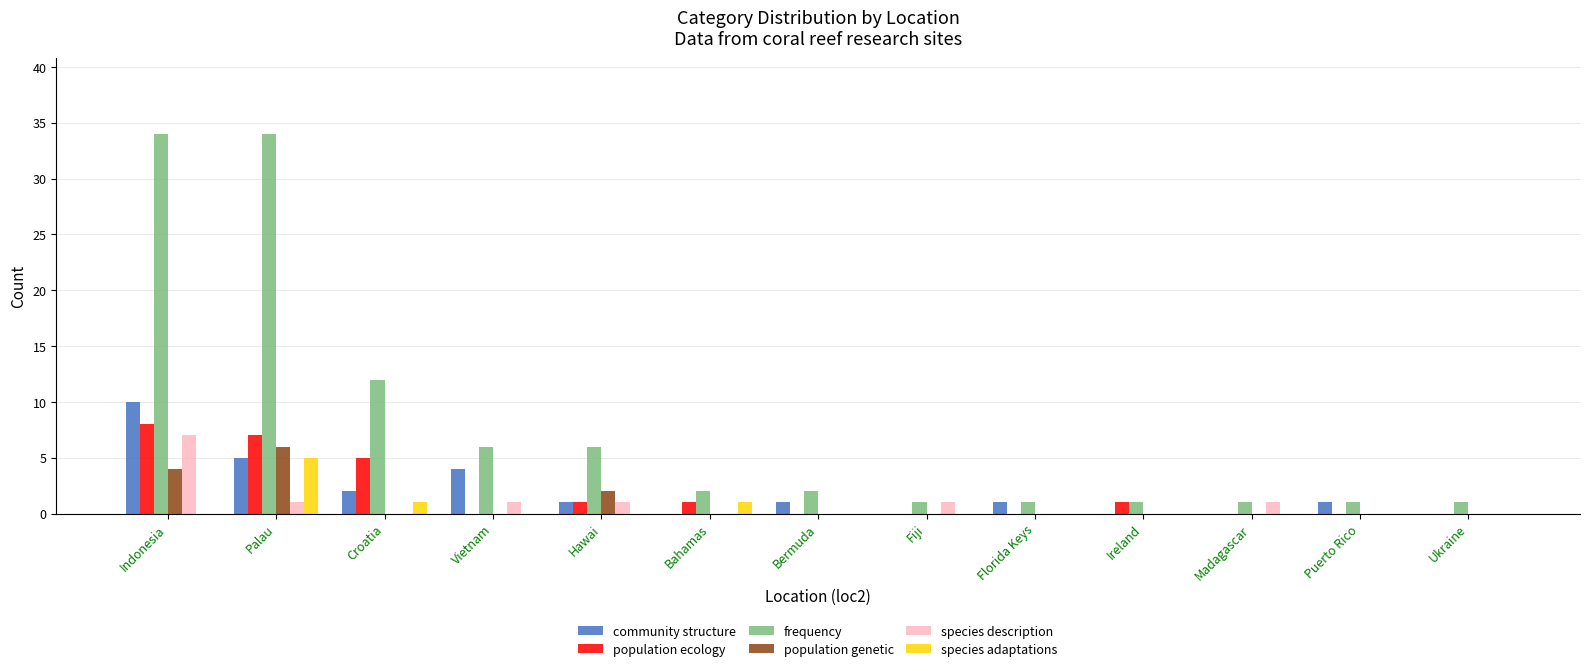

Is it true that community structure equals 8 at Palau?

False